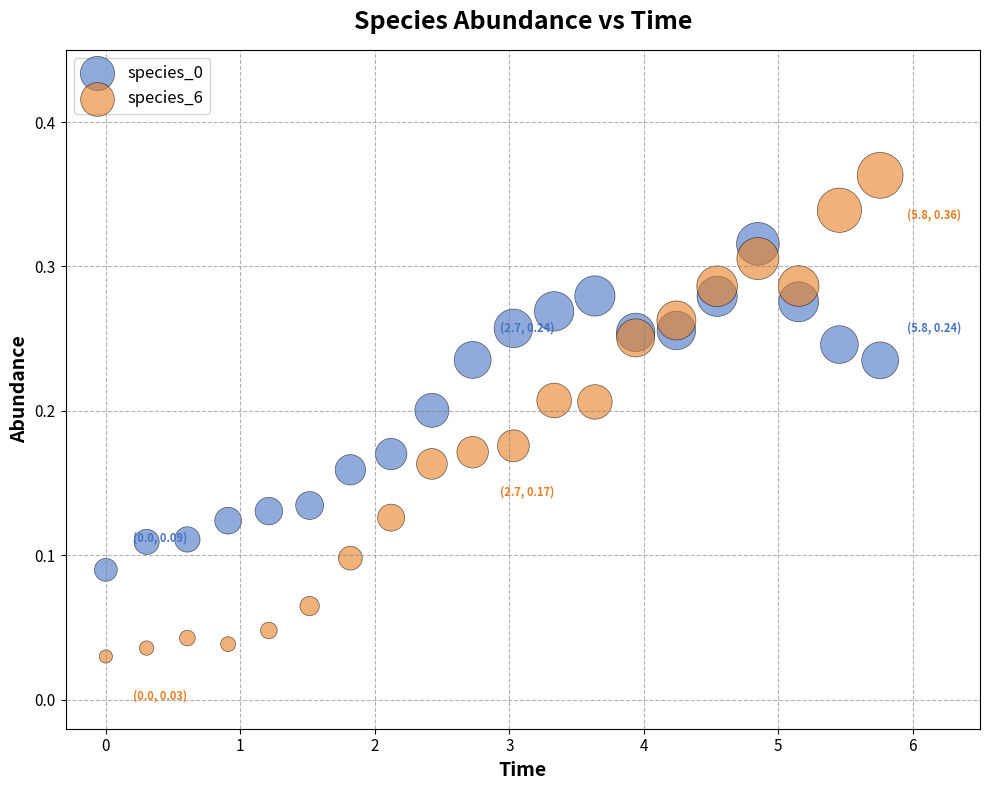

Which series contains the highest Y value?

species_6